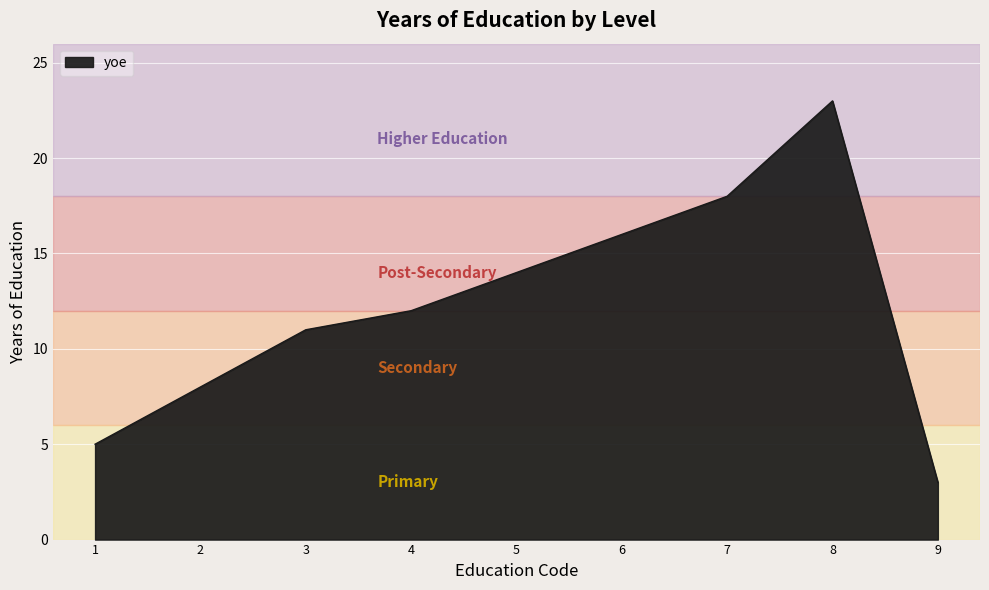

Which has a higher value, 3 or 7?

7